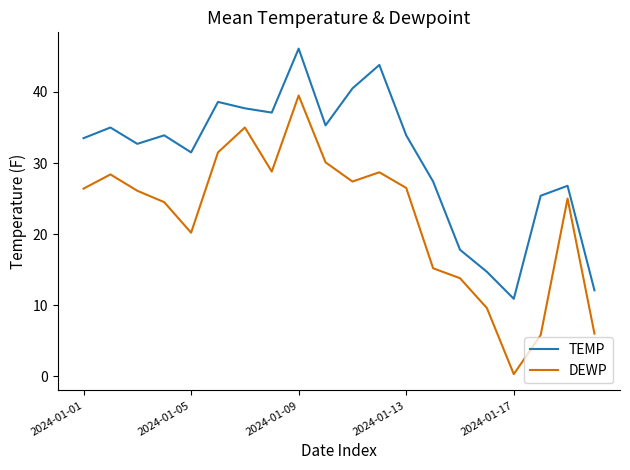

What are all the series names shown in the legend?

TEMP, DEWP